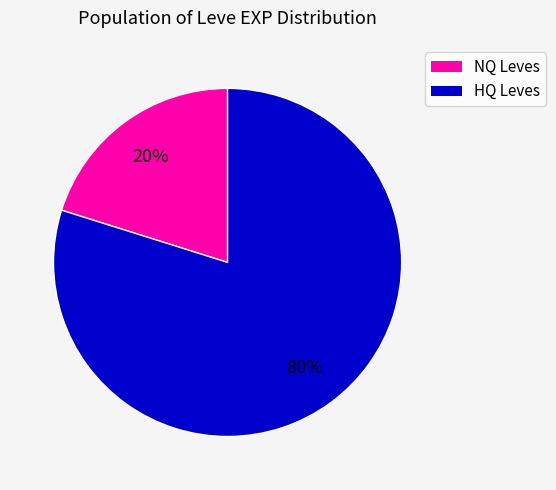

Does any single category account for the majority?

Yes